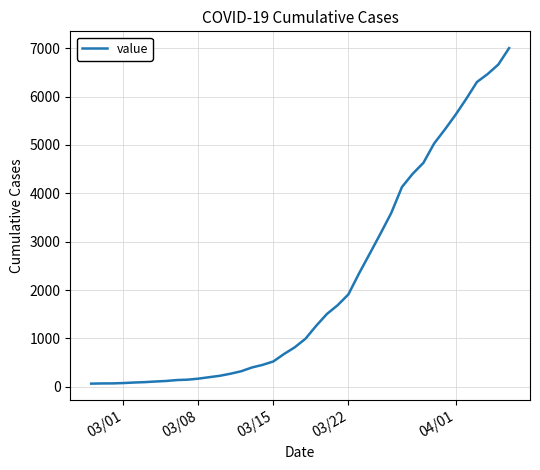

What is the maximum value shown in the chart?

7004